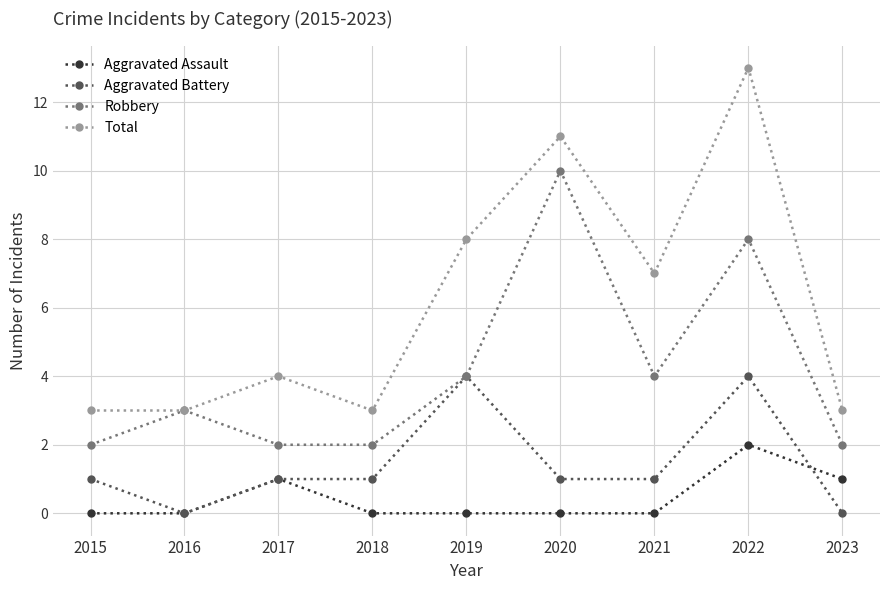

Reading left to right, what are all the values shown in this chart?

Aggravated Assault: 0	0	1	0	0	0	0	2	1
Aggravated Battery: 1	0	1	1	4	1	1	4	0
Robbery: 2	3	2	2	4	10	4	8	2
Total: 3	3	4	3	8	11	7	13	3